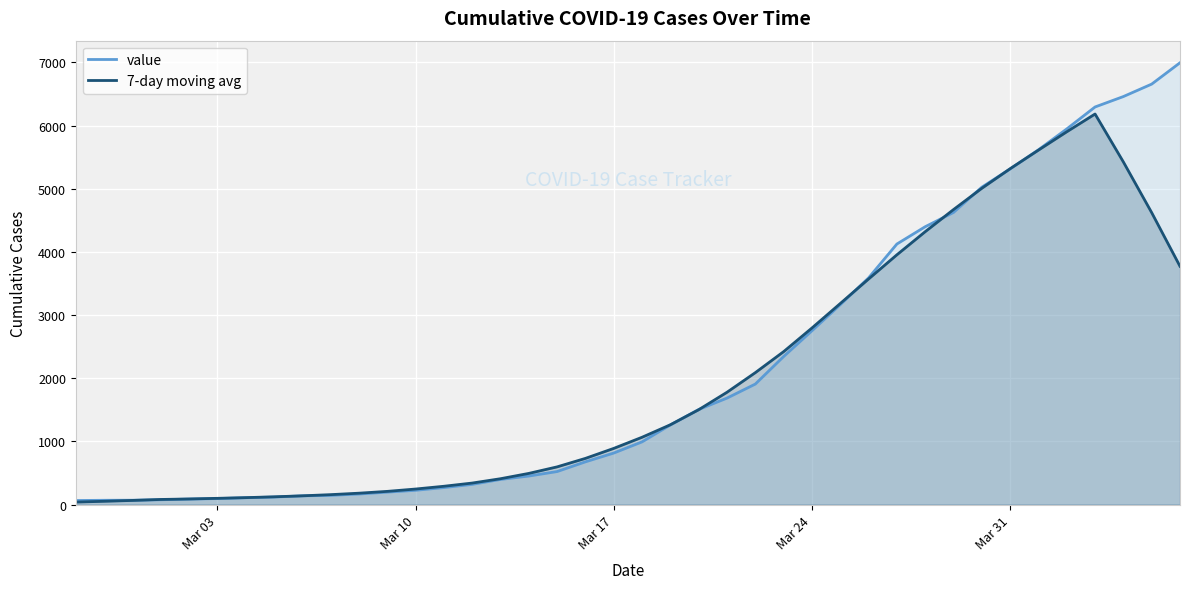

What are all the series names shown in the legend?

value, 7-day moving avg